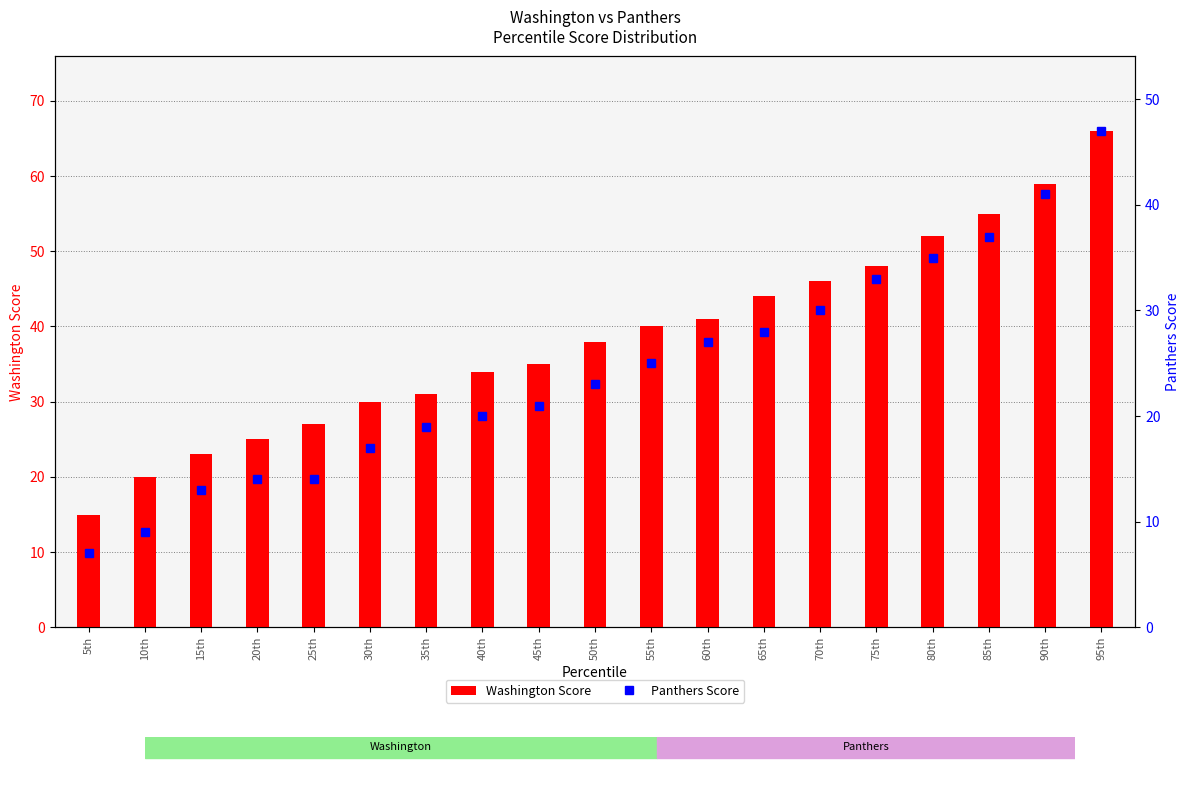

Reading left to right, extract all data points from this chart.

Washington Score: 5th=15	10th=20	15th=23	20th=25	25th=27	30th=30	35th=31	40th=34	45th=35	50th=38	55th=40	60th=41	65th=44	70th=46	75th=48	80th=52	85th=55	90th=59	95th=66
Panthers Score: 5th=7	10th=9	15th=13	20th=14	25th=14	30th=17	35th=19	40th=20	45th=21	50th=23	55th=25	60th=27	65th=28	70th=30	75th=33	80th=35	85th=37	90th=41	95th=47